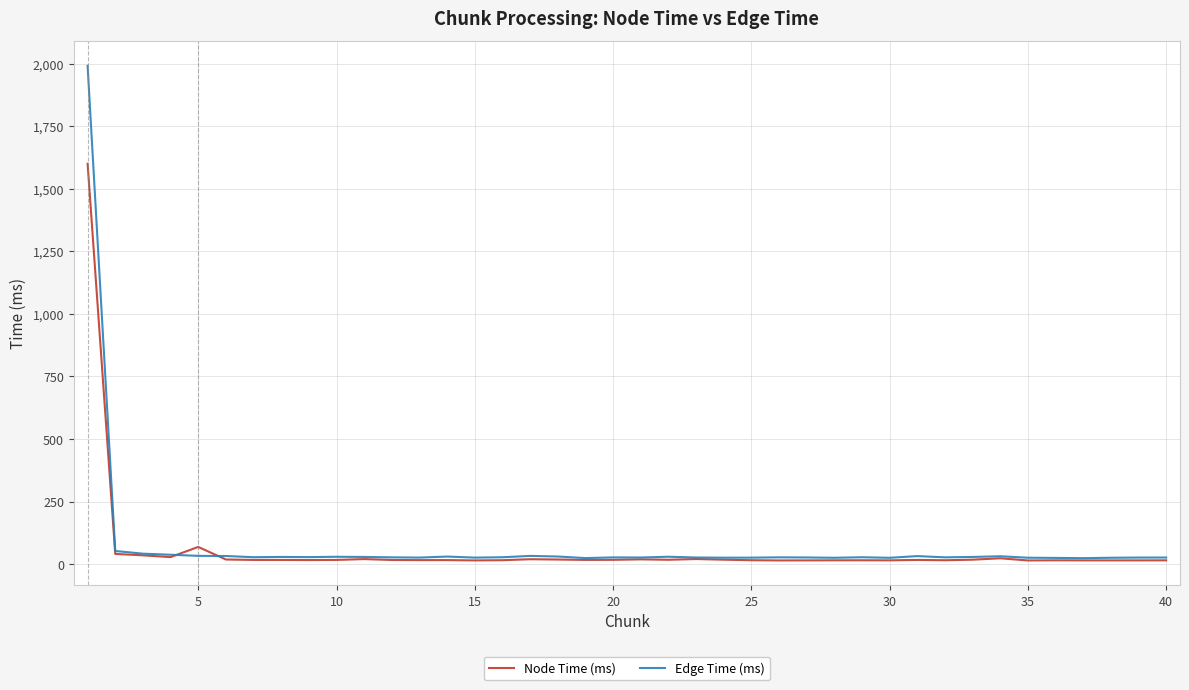

Rank the series by their maximum value, from highest to lowest.

Edge Time (ms), Node Time (ms)